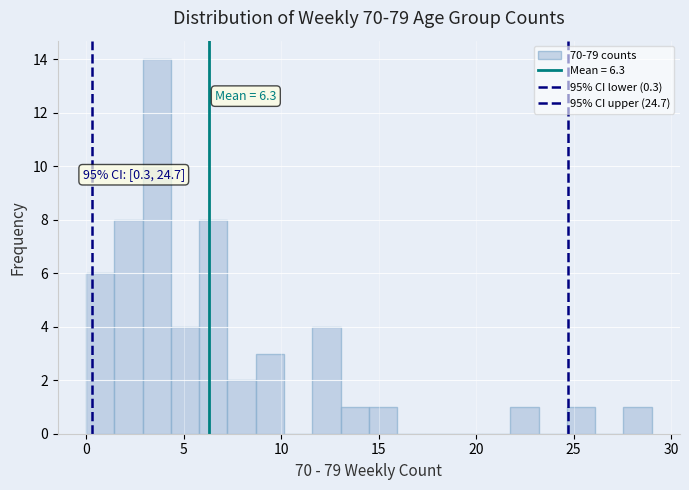

Around what value on the x-axis is the tallest bar? Give the approximate position of its centre, as read against the axis.

3.5